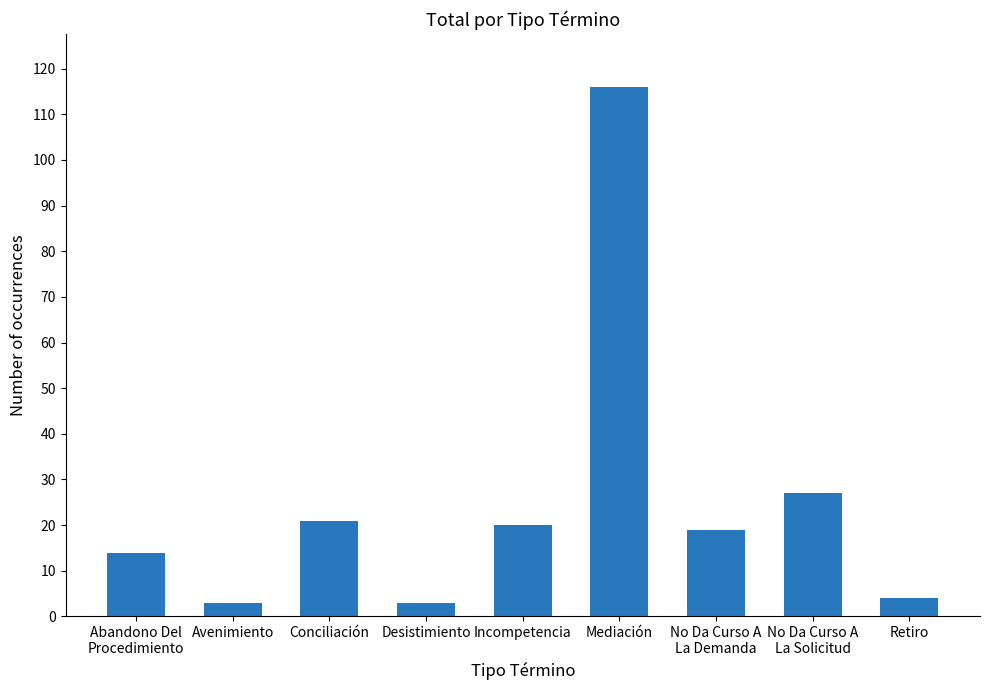

The chart shows a value of 21 at Conciliación. True or false?

True